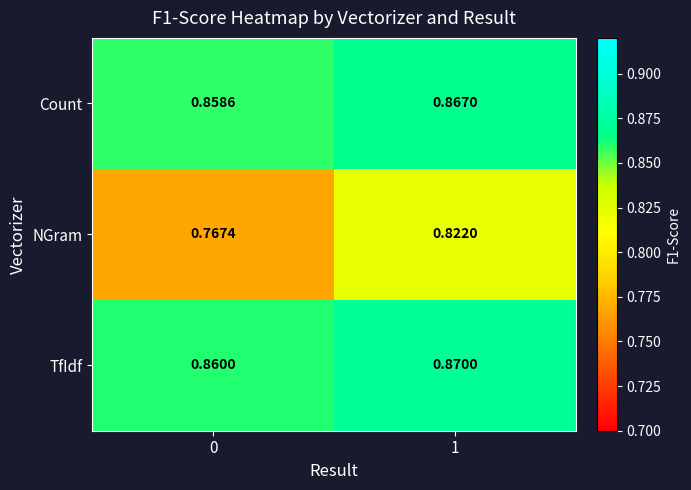

Is the value of NGram at 1 greater than the value of Count at 0?

No